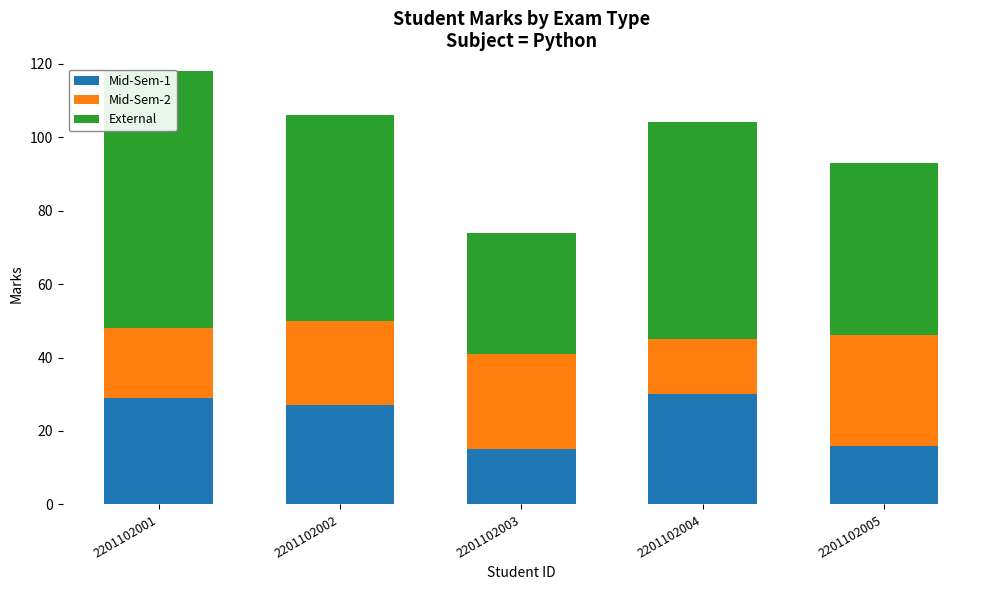

Which series has the largest total across all categories?

External